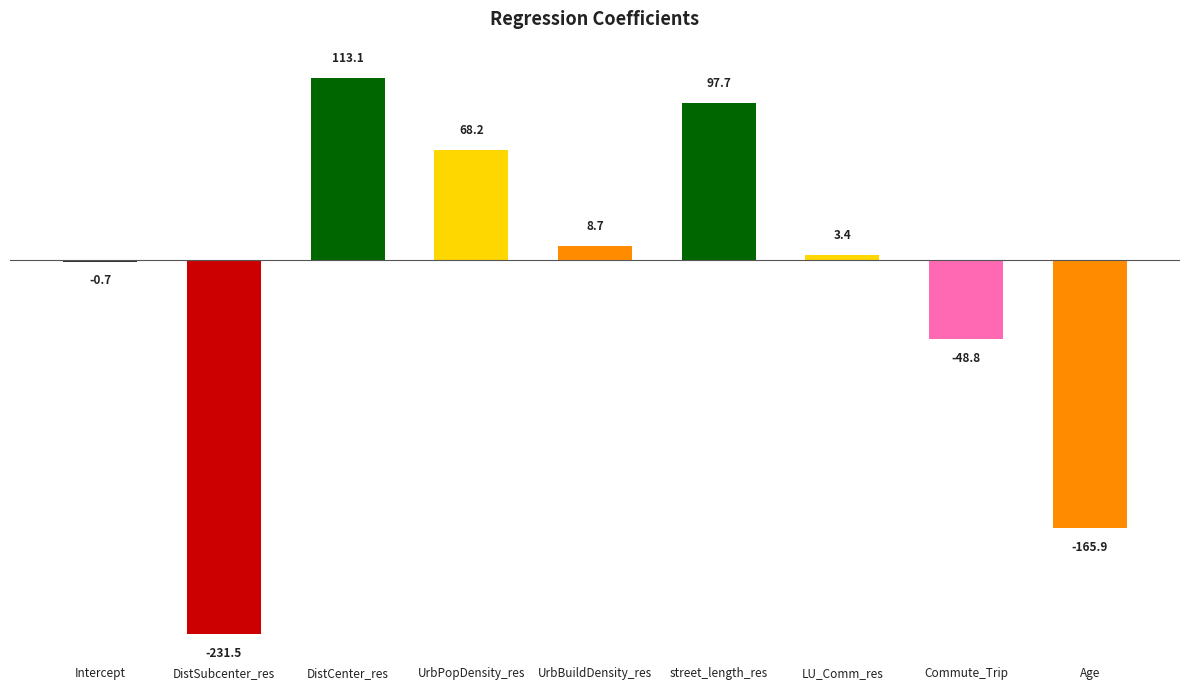

What is the sum of the values at Intercept and Age?

-166.6